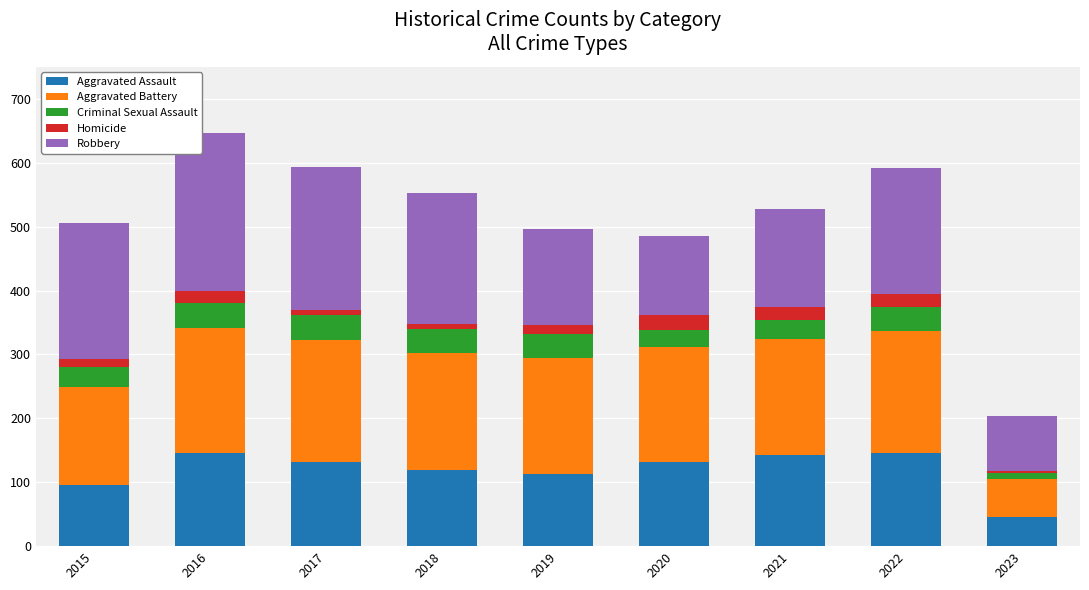

Does the chart contain stacked bars?

Yes